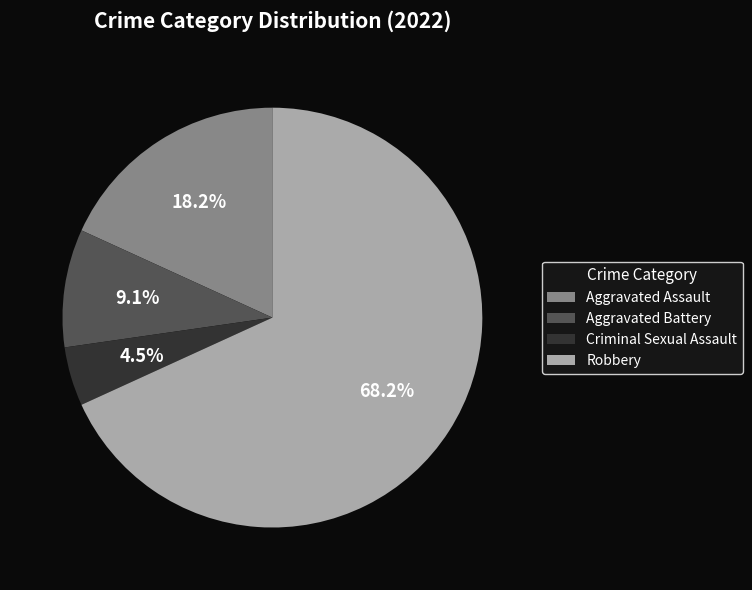

Which category accounts for the majority?

Robbery